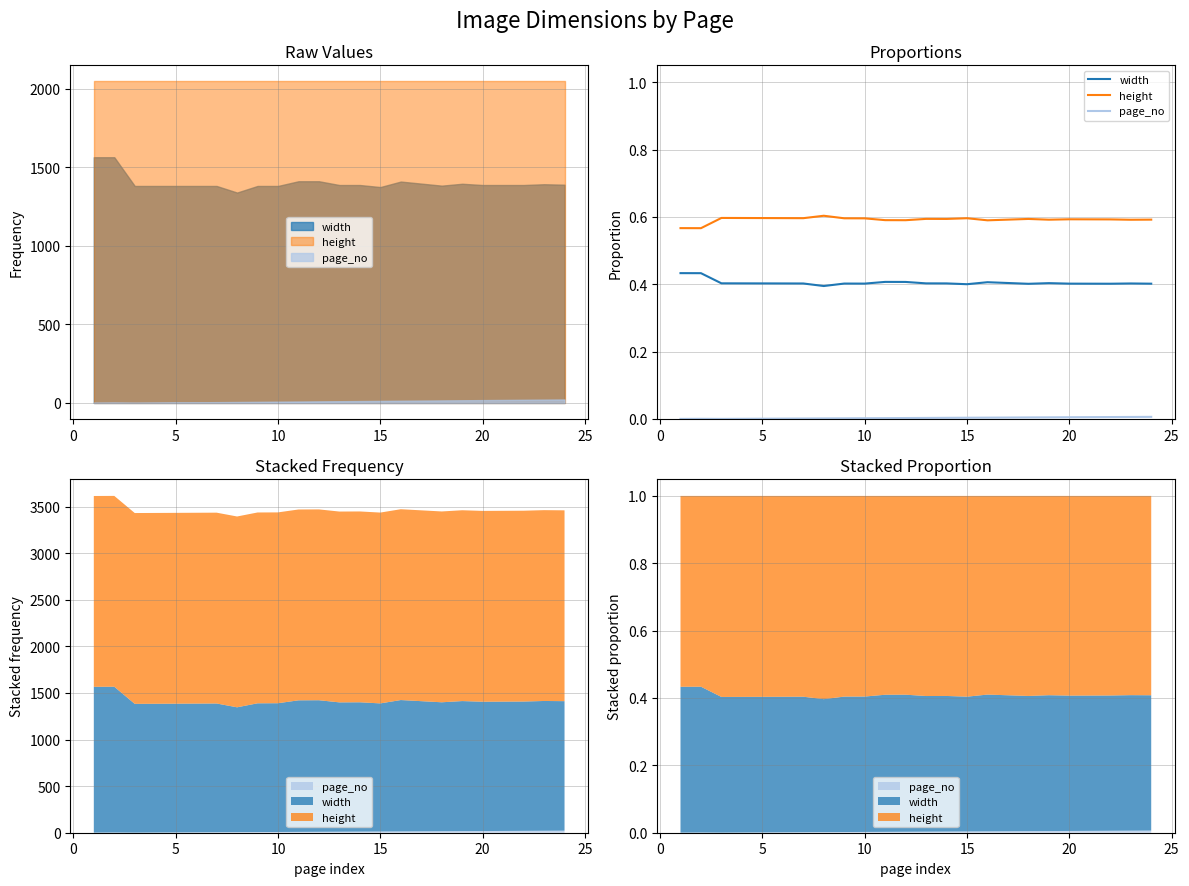

What are all the series names shown in the legend?

width, height, page_no